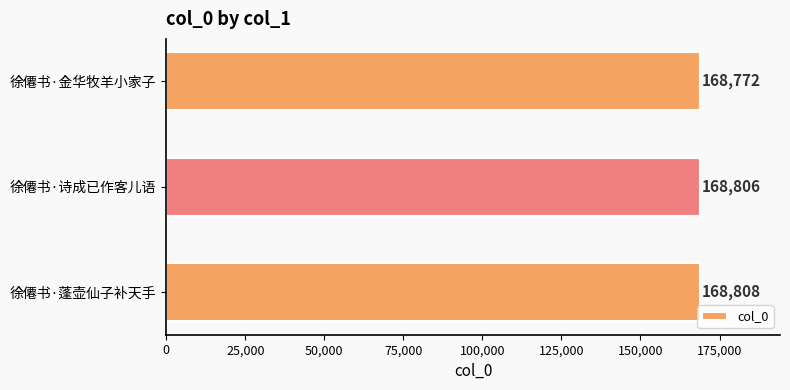

Reading top to bottom, list all the values displayed in this chart.

168772	168806	168808